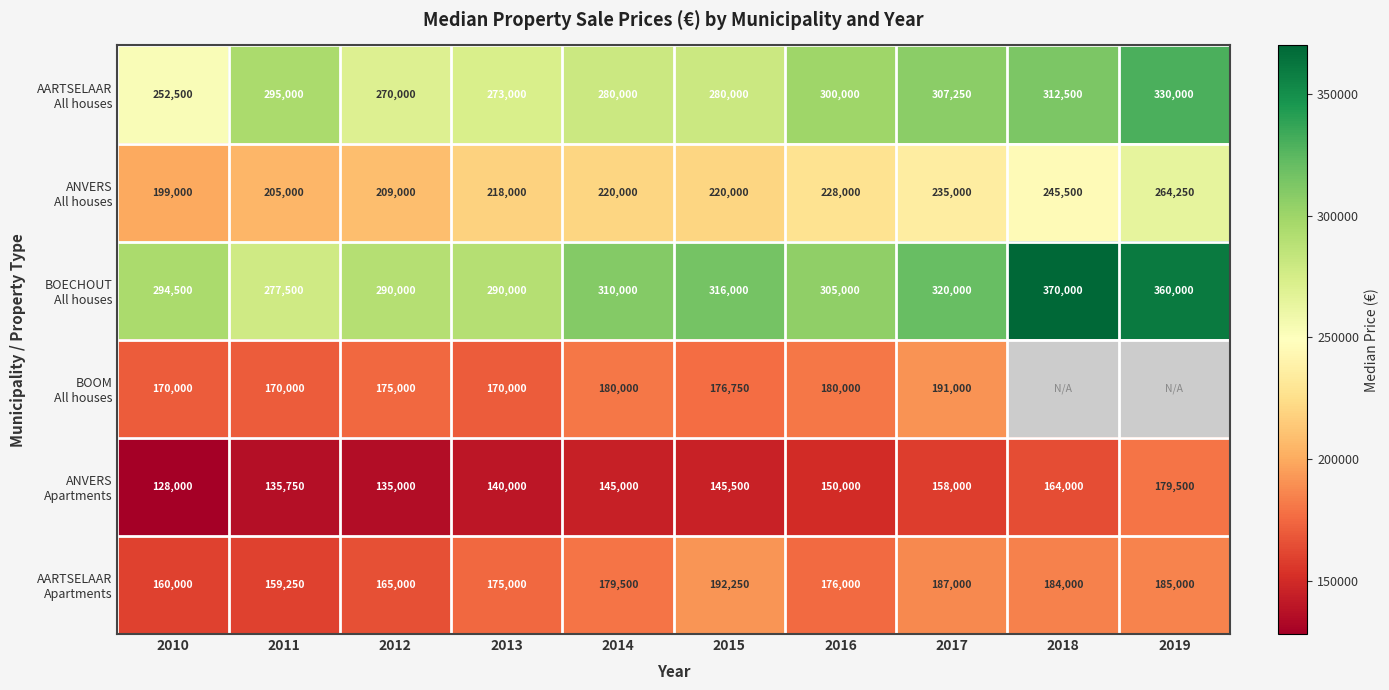

What is the total value across all series at 2012?

1244000